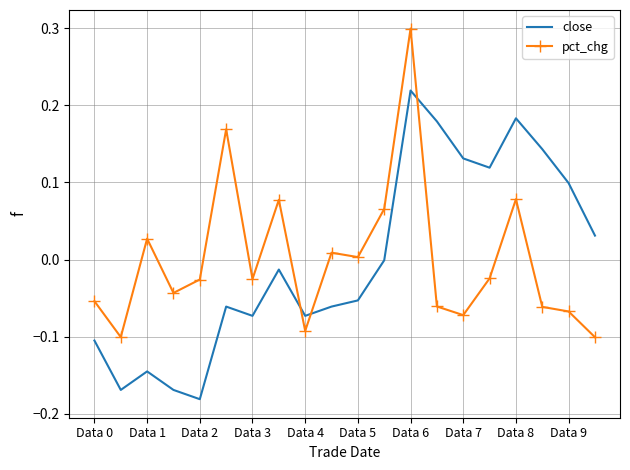

At how many categories does at least one series exceed 0?

14